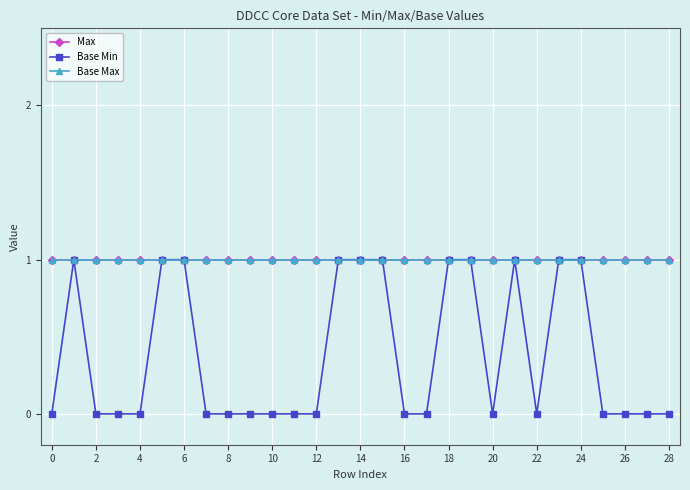

How many values in the Base Min series exceed 0?

11